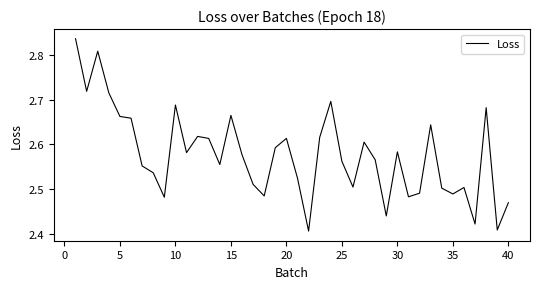

What is the difference between the maximum and minimum values?

0.4